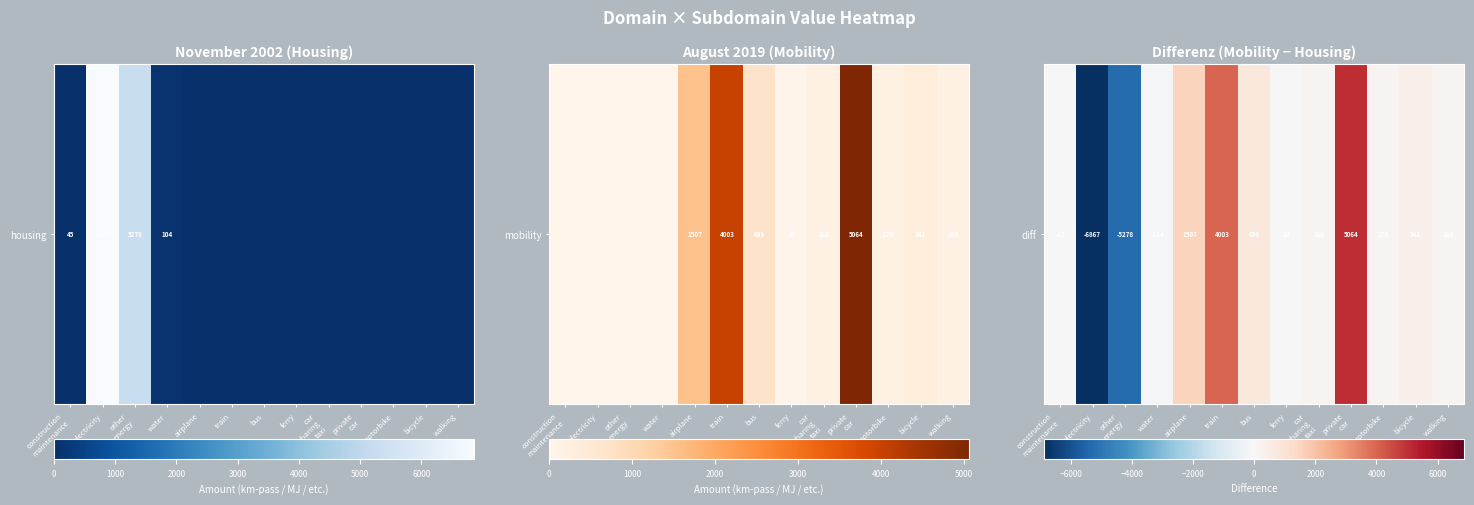

Rank the categories by value from lowest to highest.

electricity, other
energy, water, construction
maintenance, ferry, car
sharing
taxi, walking, motorbike, bicycle, bus, airplane, train, private
car